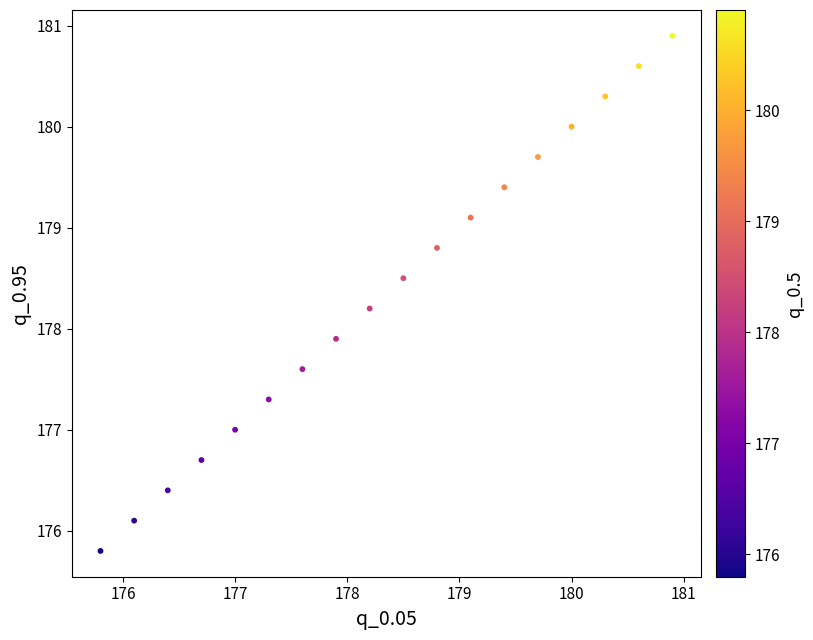

What is the range of X values (max minus min)?

5.1